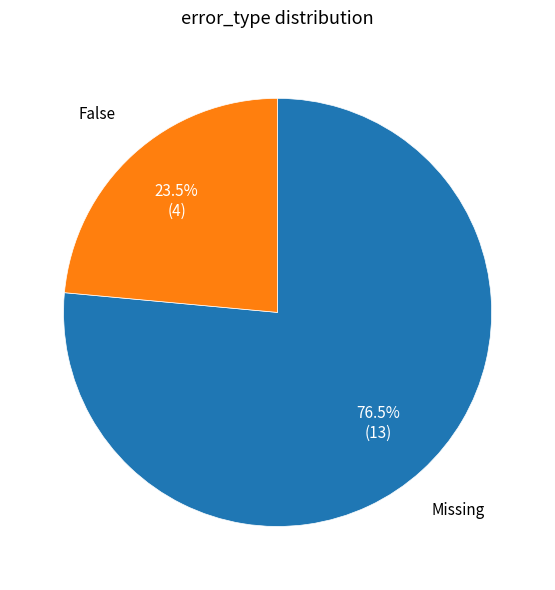

To the nearest percent, what is the combined percentage of Missing and False?

100%